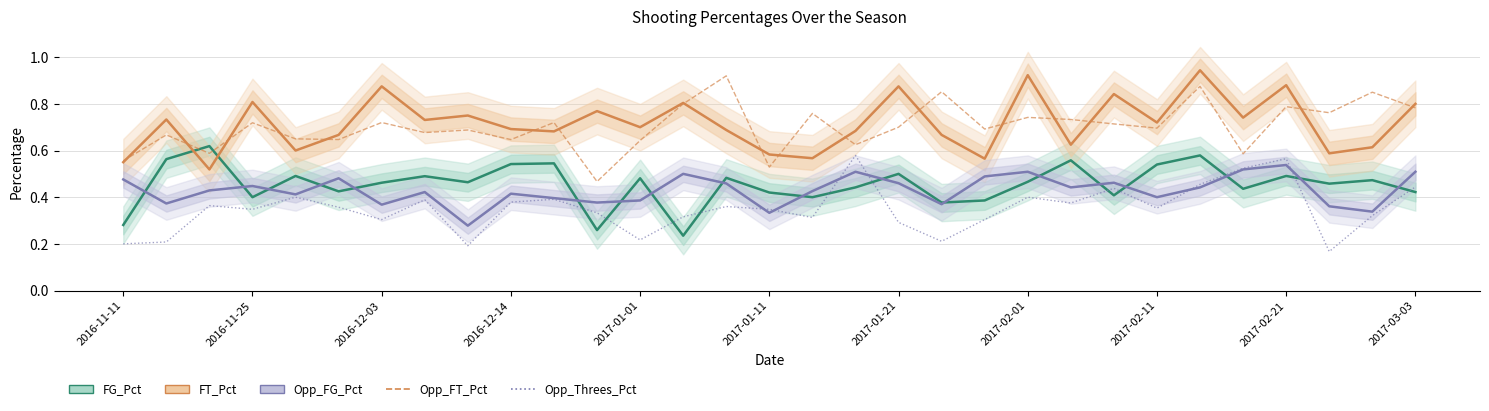

How many interior local peaks does the Opp_FT_Pct series have?

12